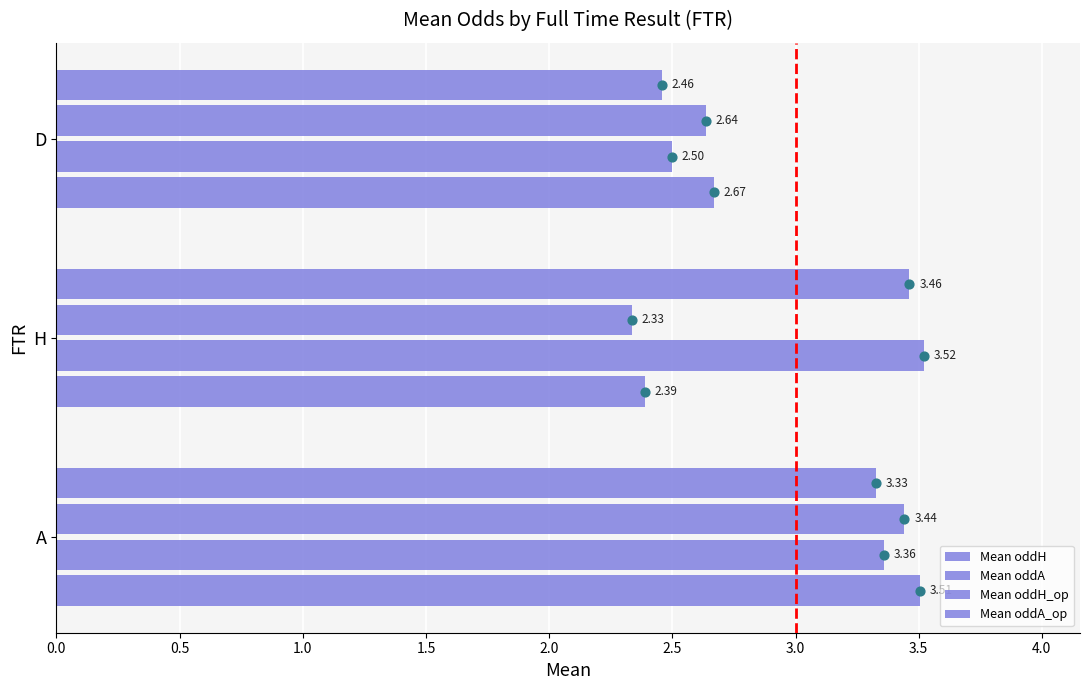

Which series reaches the maximum Y coordinate?

Mean oddA